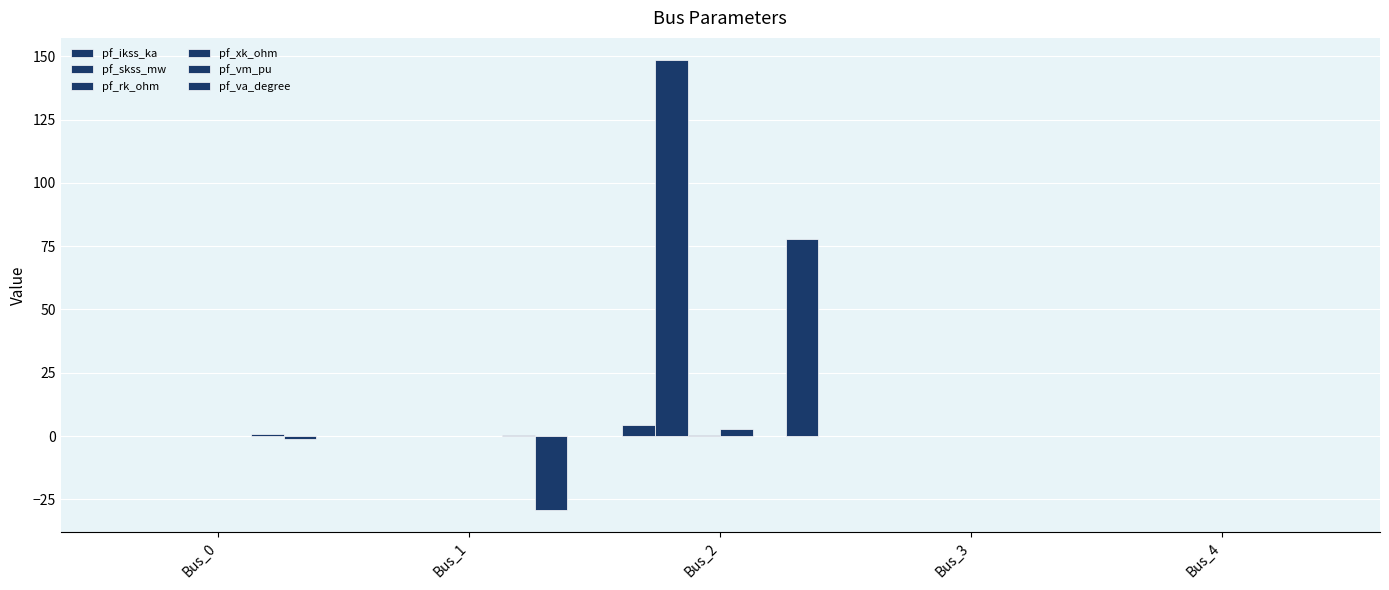

How many data points does each series have?

5